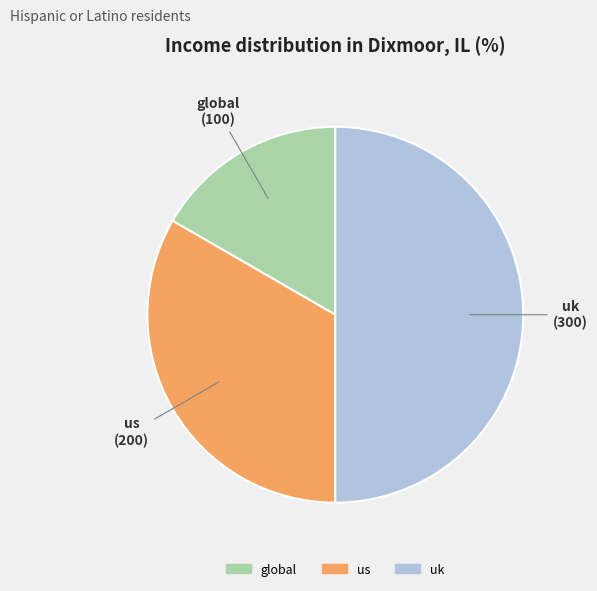

What is the largest slice in the pie chart?

uk